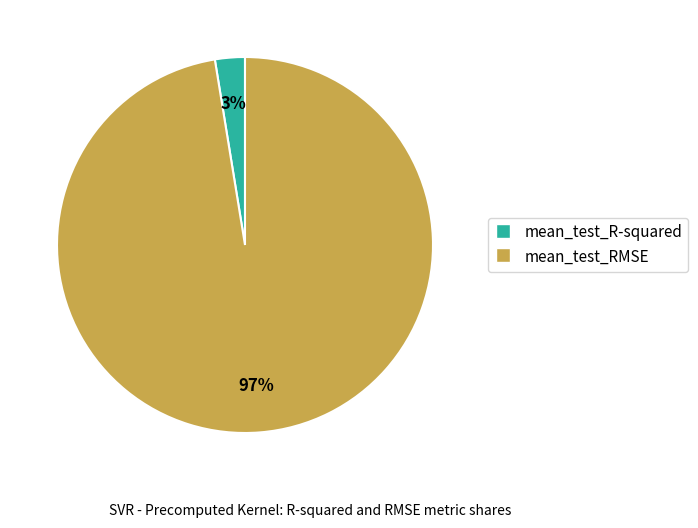

To the nearest percent, what is the combined percentage of mean_test_RMSE and mean_test_R-squared?

100%